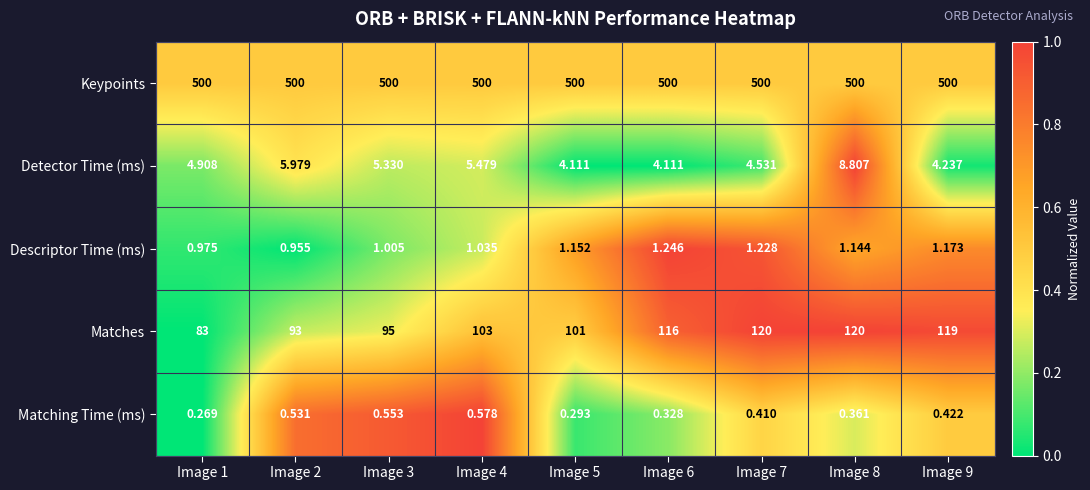

List the series in order of their peak value, highest first.

Keypoints, Matches, Detector Time (ms), Descriptor Time (ms), Matching Time (ms)